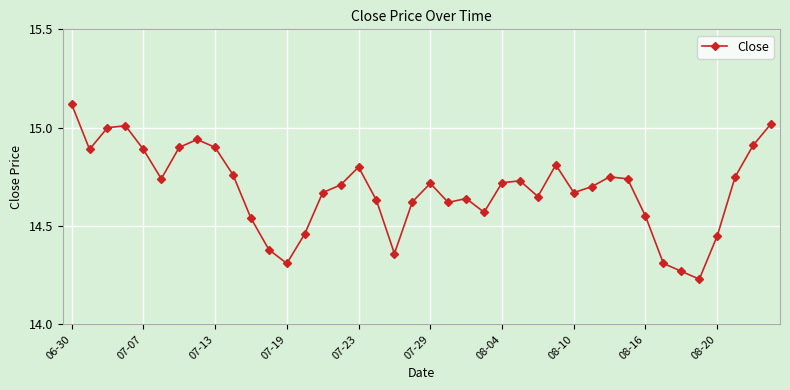

Count the number of data series in this chart.

1